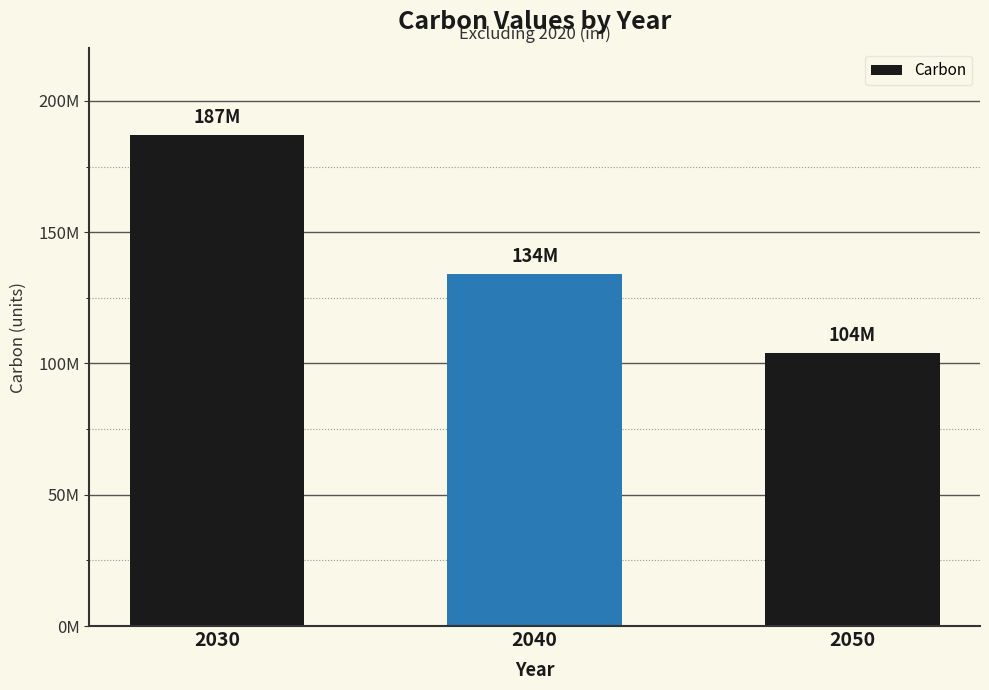

Are the bars grouped side by side (vs. stacked)?

No